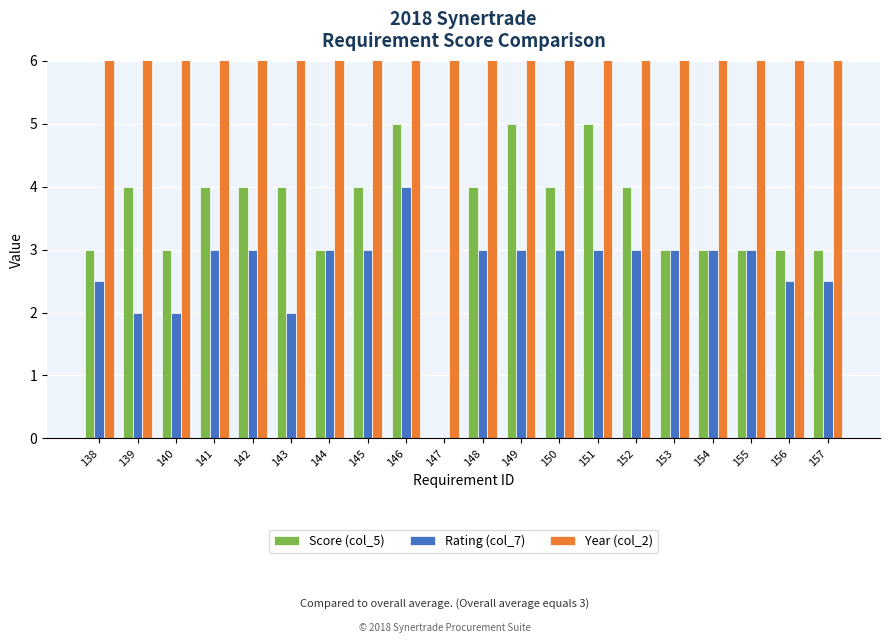

At how many categories does at least one series exceed 659?

20